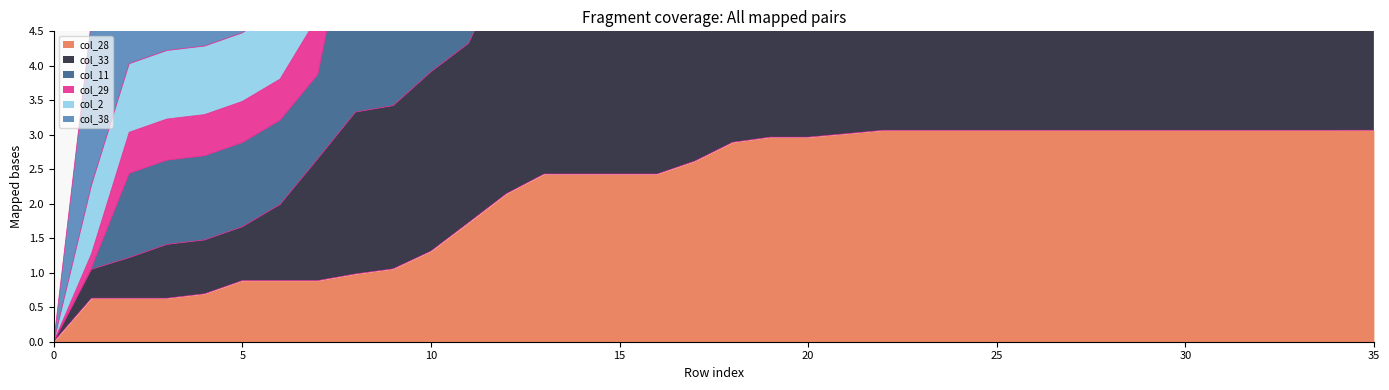

True or false: col_33 and col_28 intersect in this chart.

False